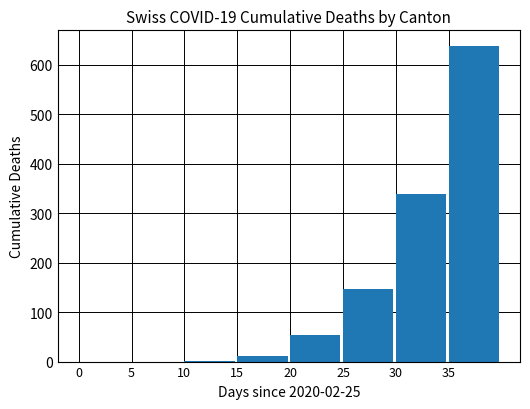

The chart shows a value of 264 at 35. True or false?

False